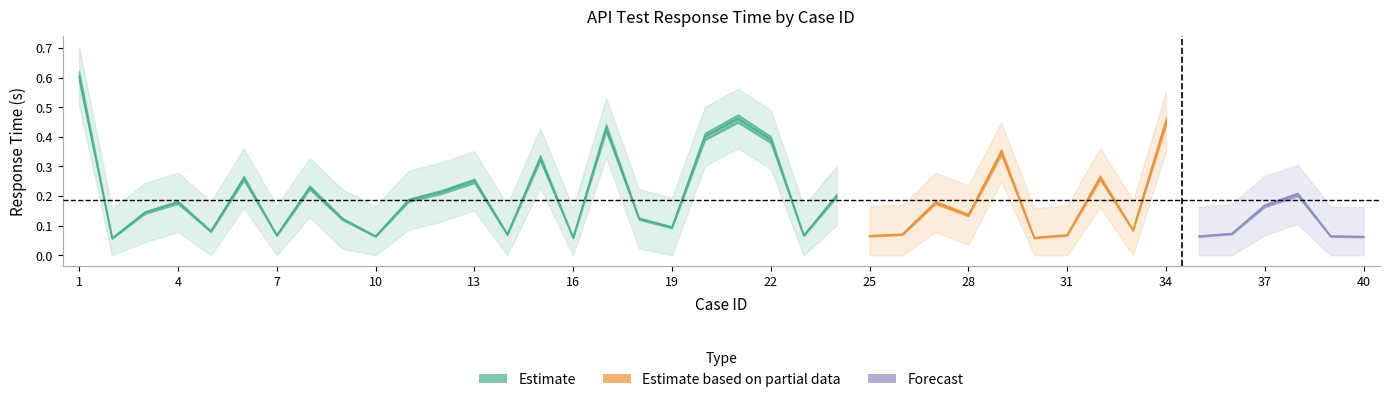

What is the difference between the highest and lowest values at 4?

0.2